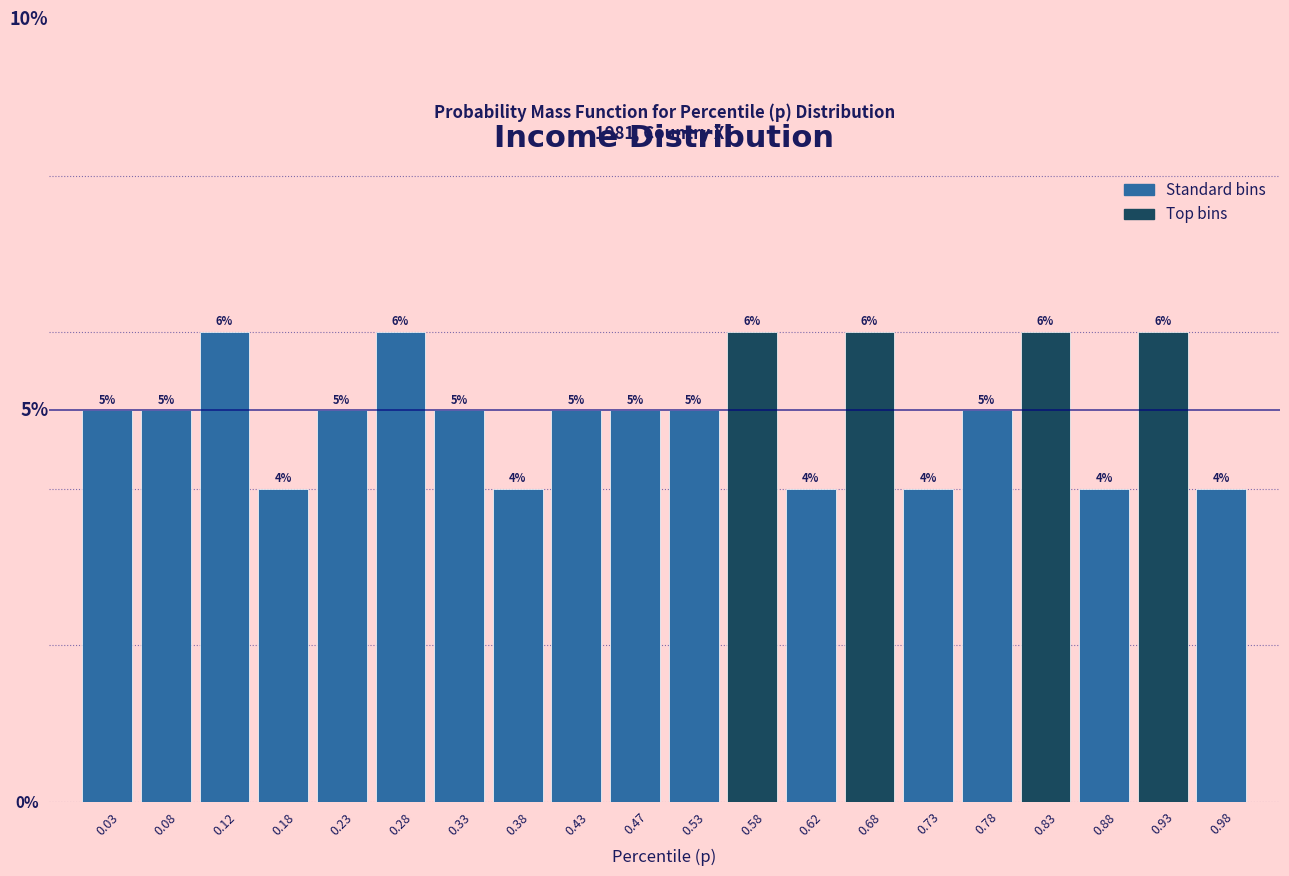

How tall is the bar that spans 0.15 to 0.20 on the x-axis?

4